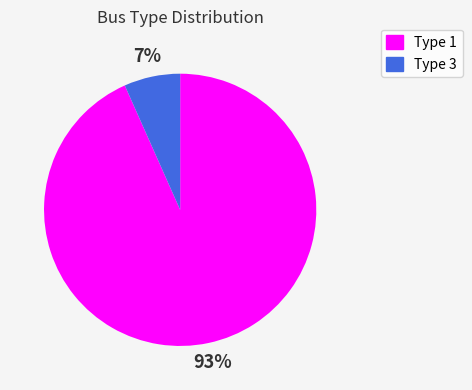

Rank the categories by value from lowest to highest.

Type 3, Type 1